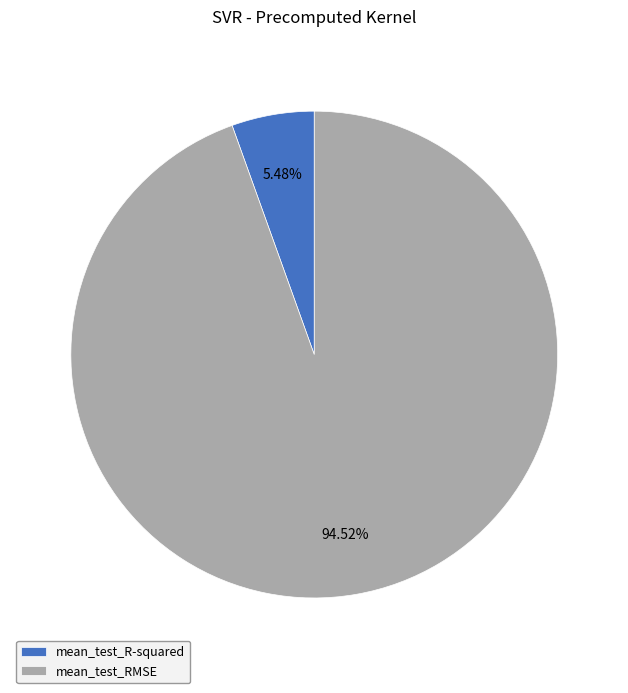

To the nearest percent, what is the difference between the largest and smallest slice percentages?

89%